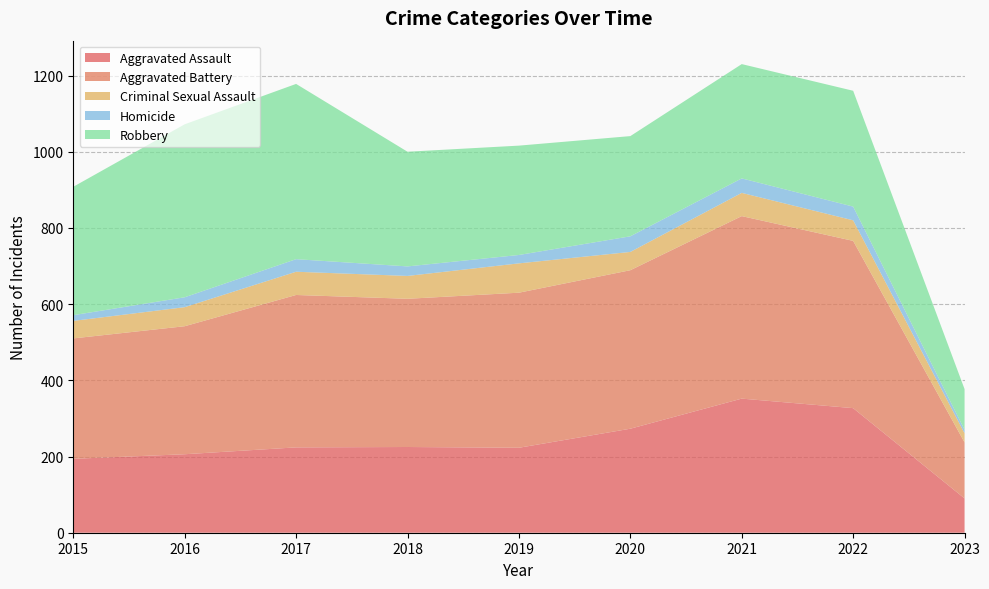

Reading left to right, what are all the values shown in this chart?

Aggravated Assault: 194	206	224	225	223	273	352	327	90
Aggravated Battery: 316	336	400	389	407	416	479	439	147
Criminal Sexual Assault: 46	50	61	60	77	48	61	54	24
Homicide: 15	26	33	25	22	41	38	36	9
Robbery: 337	454	460	301	287	263	300	304	107